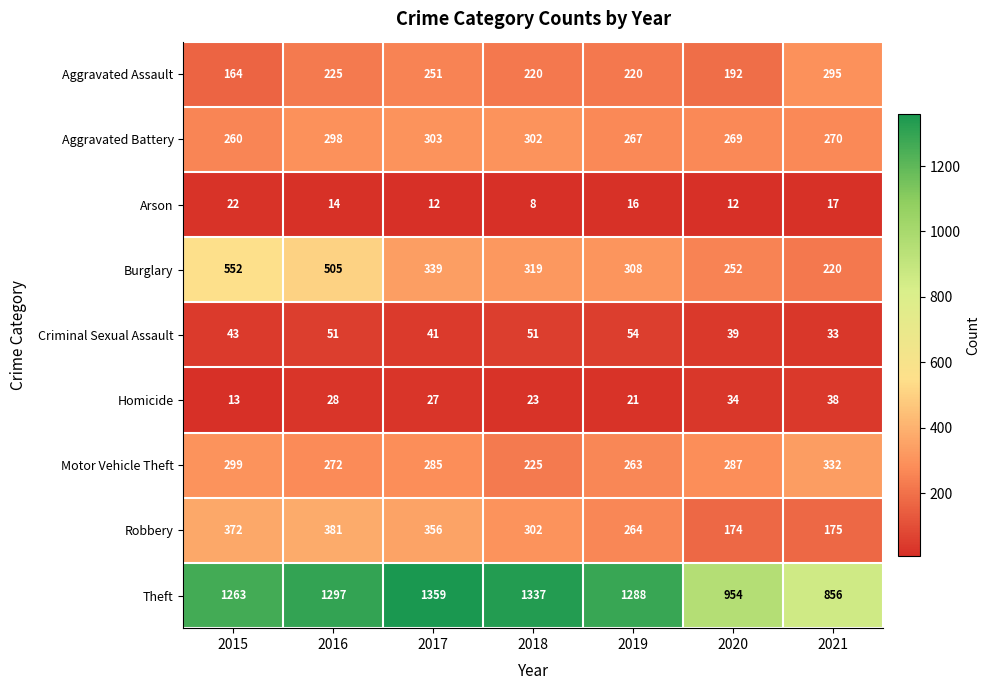

What is the difference between the maximum and second lowest values in the Aggravated Battery series?

36